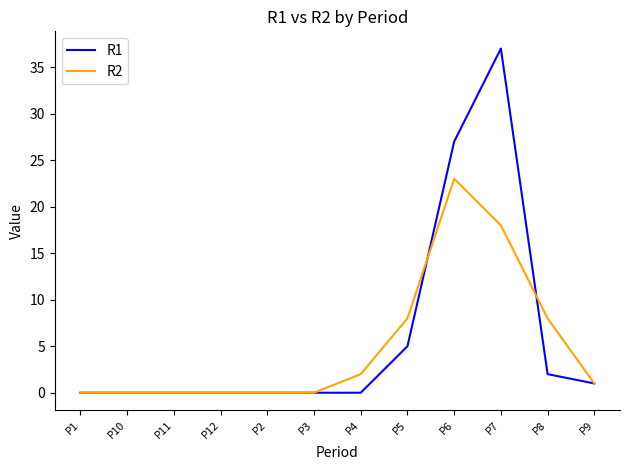

Reading left to right, transcribe all the data shown in this chart.

R1: P1=0	P10=0	P11=0	P12=0	P2=0	P3=0	P4=0	P5=5	P6=27	P7=37	P8=2	P9=1
R2: P1=0	P10=0	P11=0	P12=0	P2=0	P3=0	P4=2	P5=8	P6=23	P7=18	P8=8	P9=1